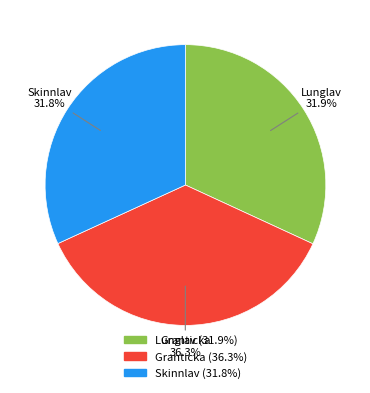

Does any single category account for the majority?

No